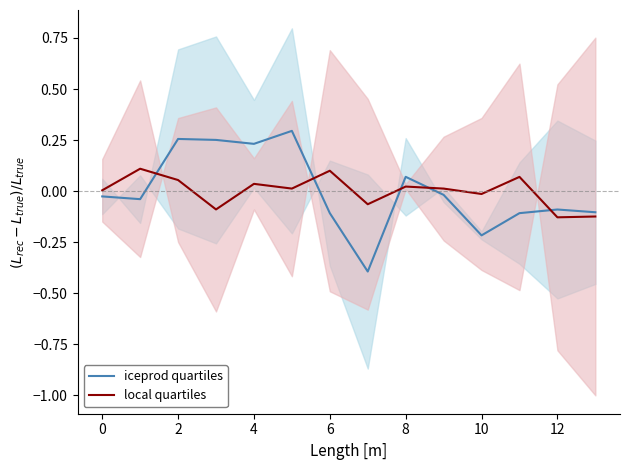

Is it true that local quartiles equals 0.1 at 11?

False